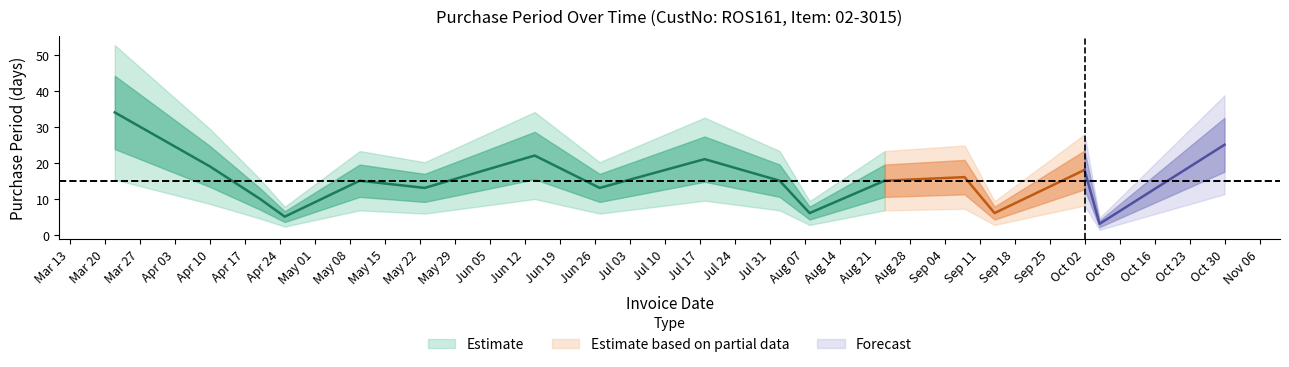

Is it true that the value at 2017-10-30 is 25?

True